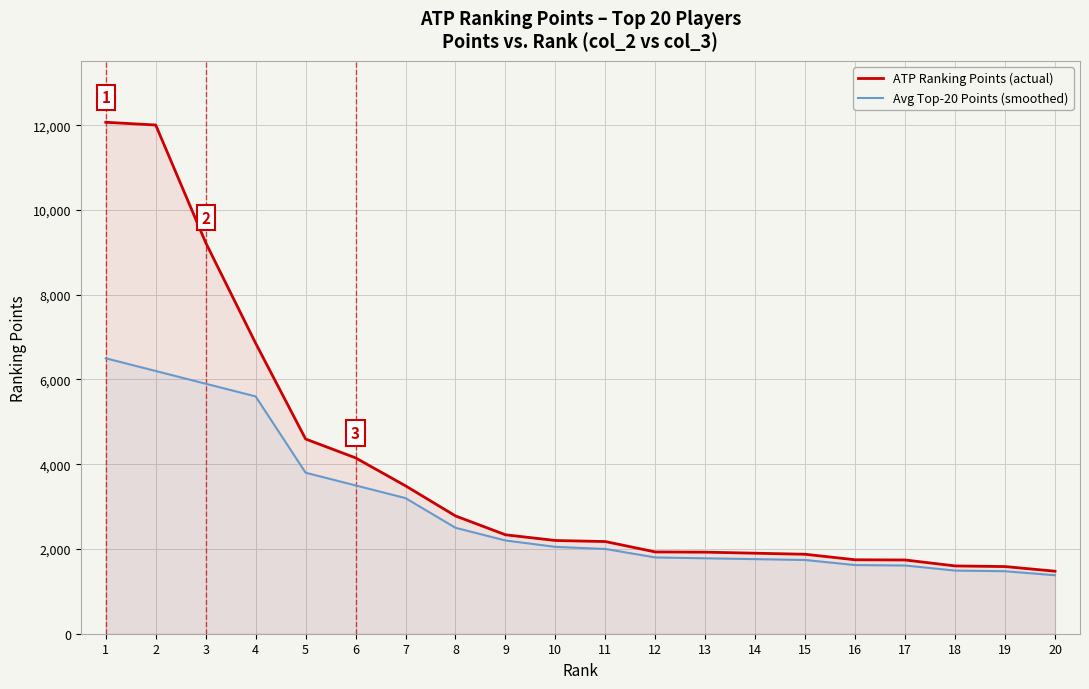

How many values in the ATP Ranking Points (actual) series exceed 2200?

9